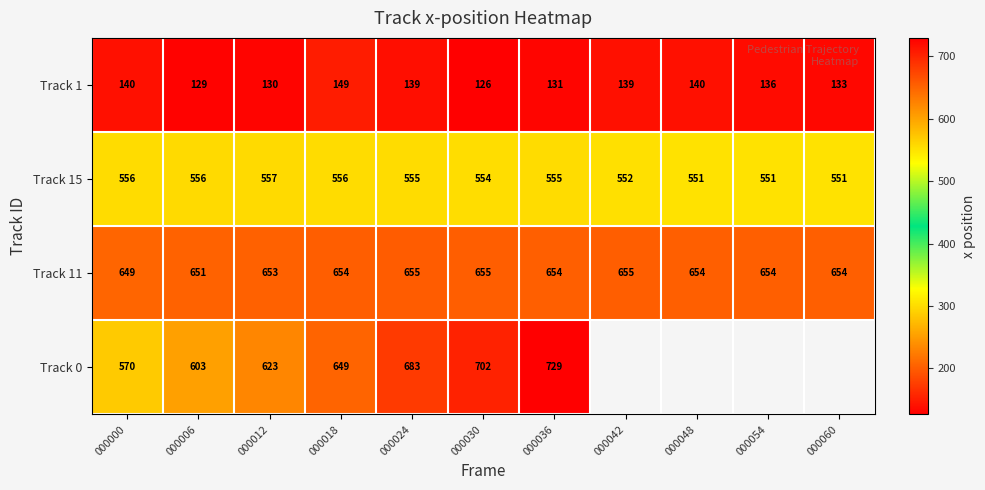

Is the value of Track 0 at 000030 greater than the value of Track 11 at 000048?

Yes